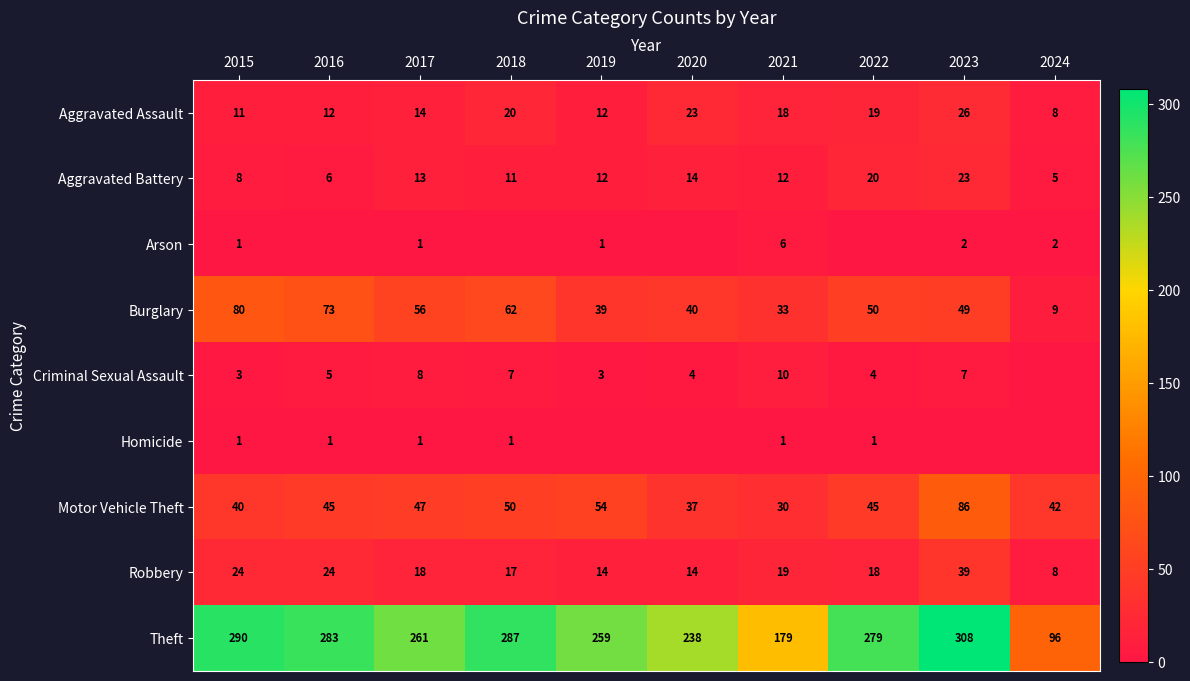

At how many categories does at least one series exceed 204?

8